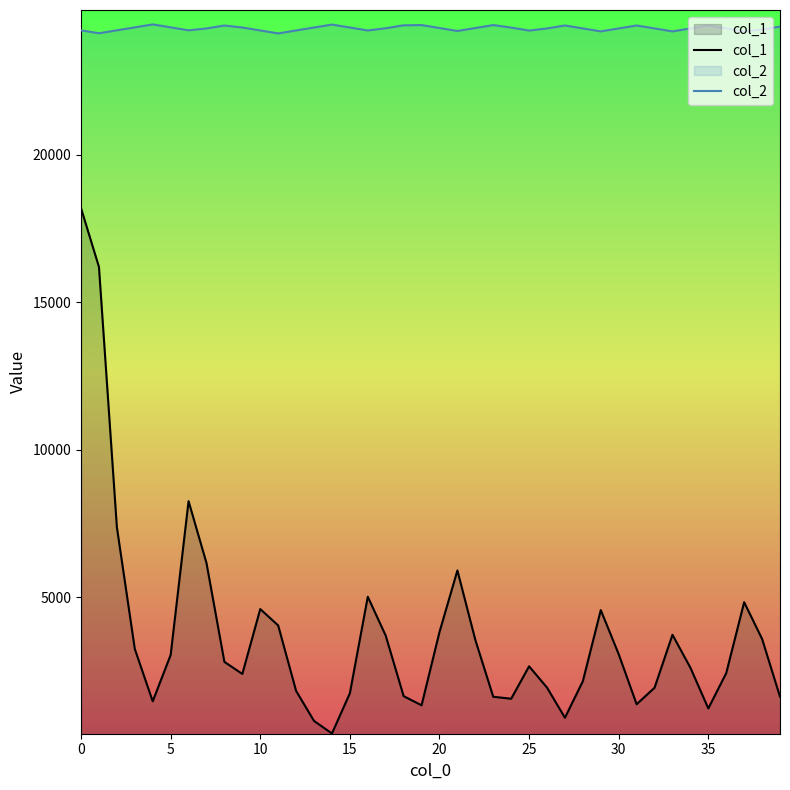

Count the number of categories in the chart.

40